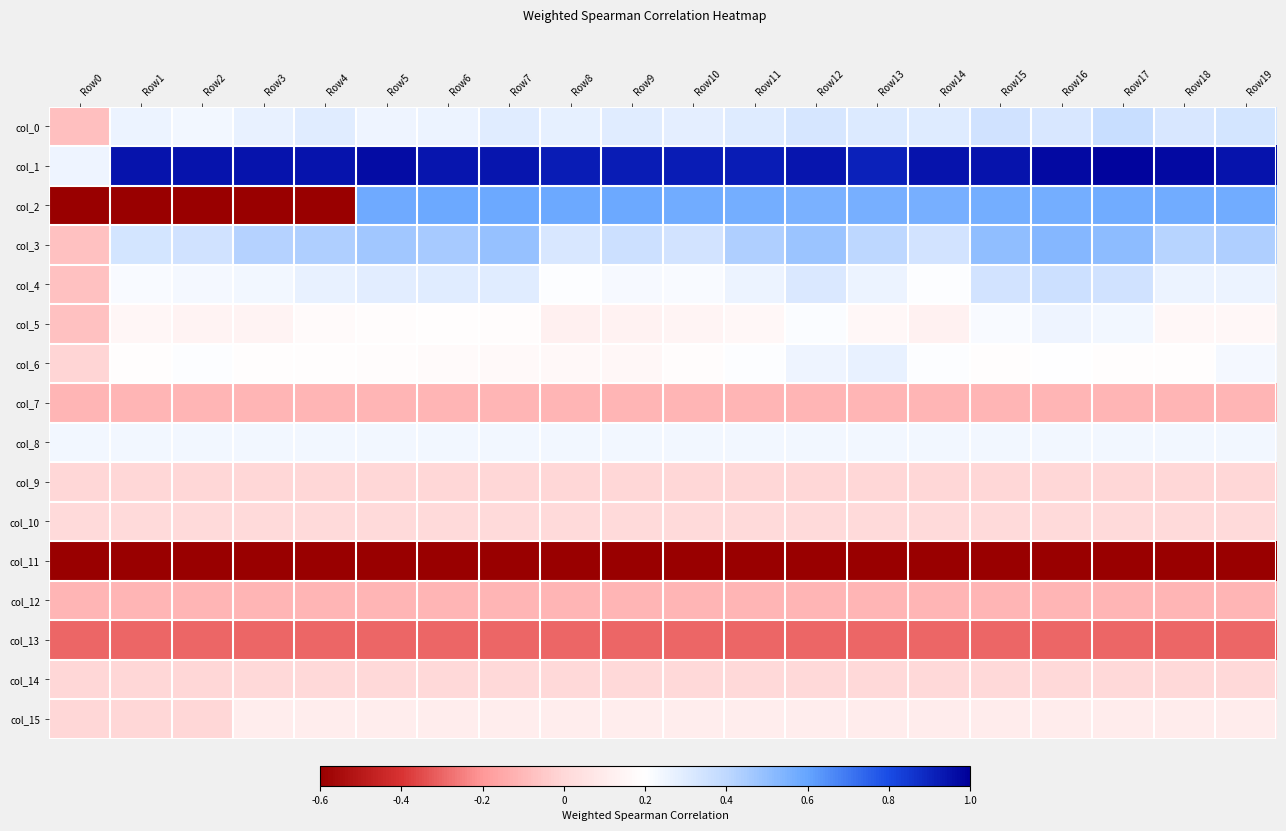

At which category is the sum across all series the highest?

Row17